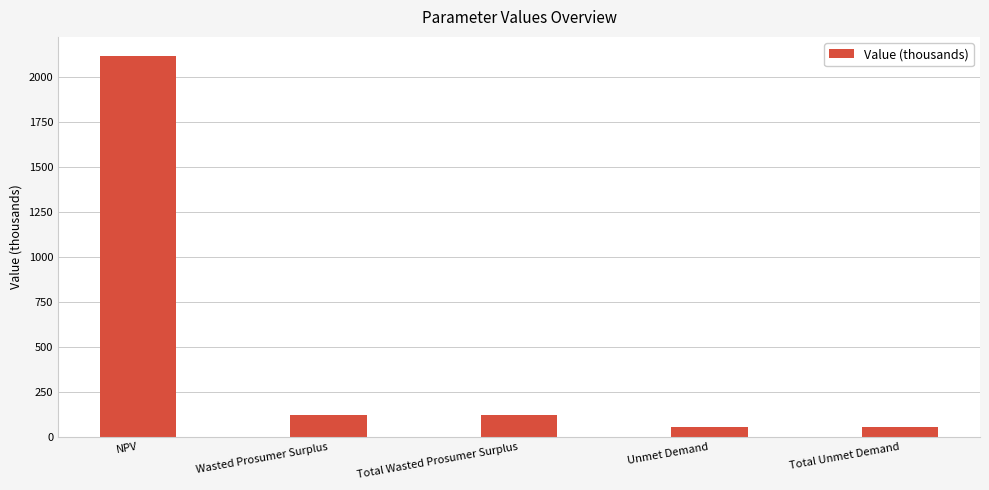

The chart shows a value of 2898.7 at NPV. True or false?

False